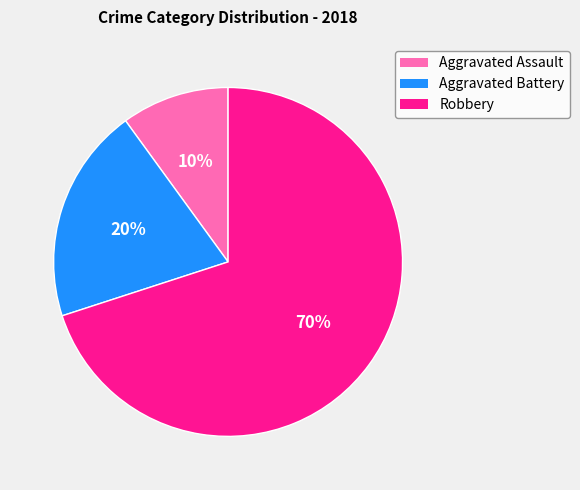

Combined, do Aggravated Battery and Aggravated Assault account for over 50%?

No